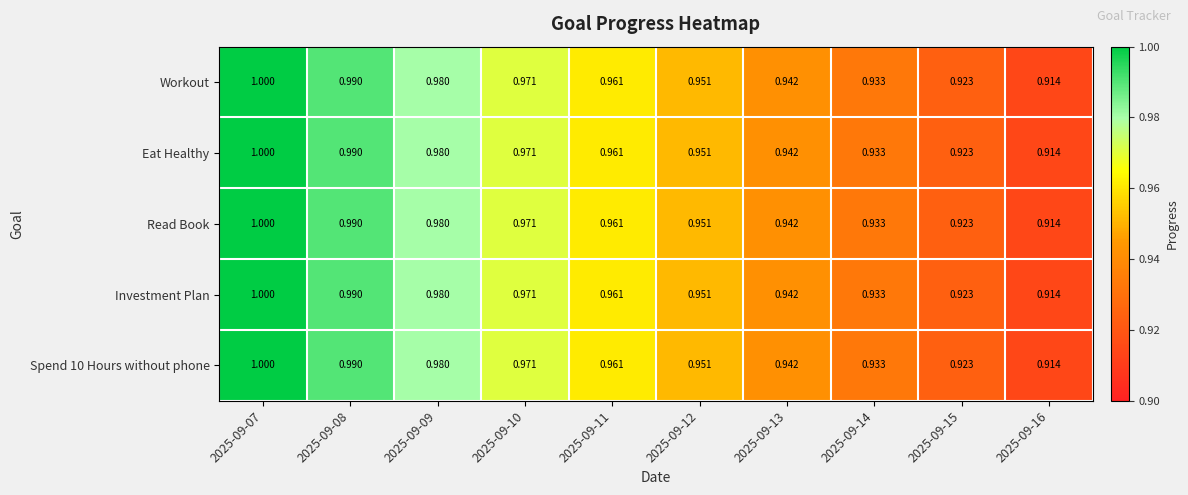

How many distinct data groups are displayed?

5